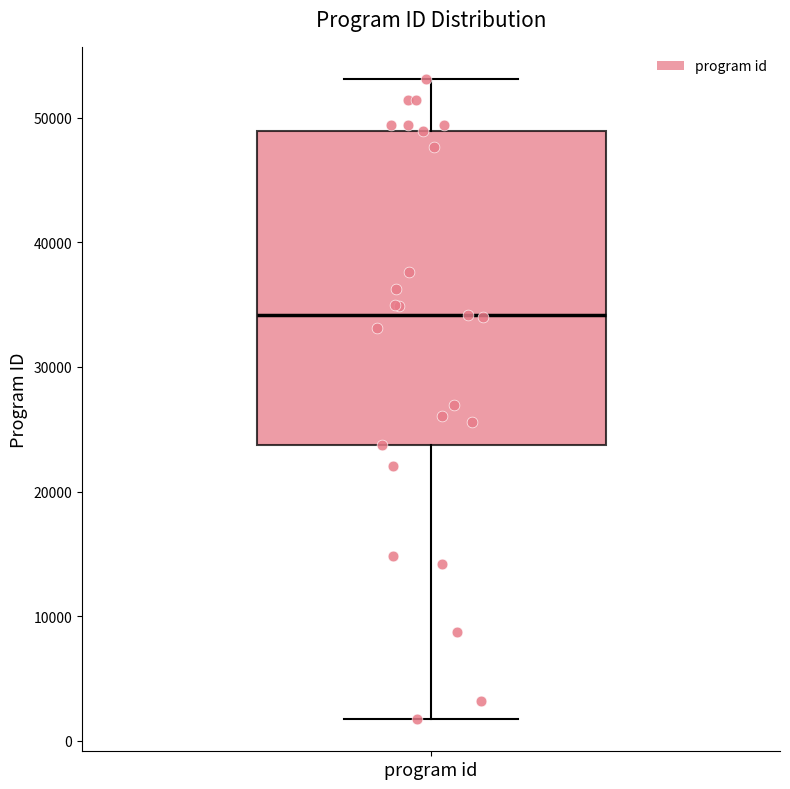

Transcribe this box plot: give where the median line is, the range the box spans, and where the two whiskers end, as read against the y-axis. The values are not printed on the chart, so give them approximately, as read against the axis.

median 34000, box 24000 to 49000, whiskers 2000 to 53000